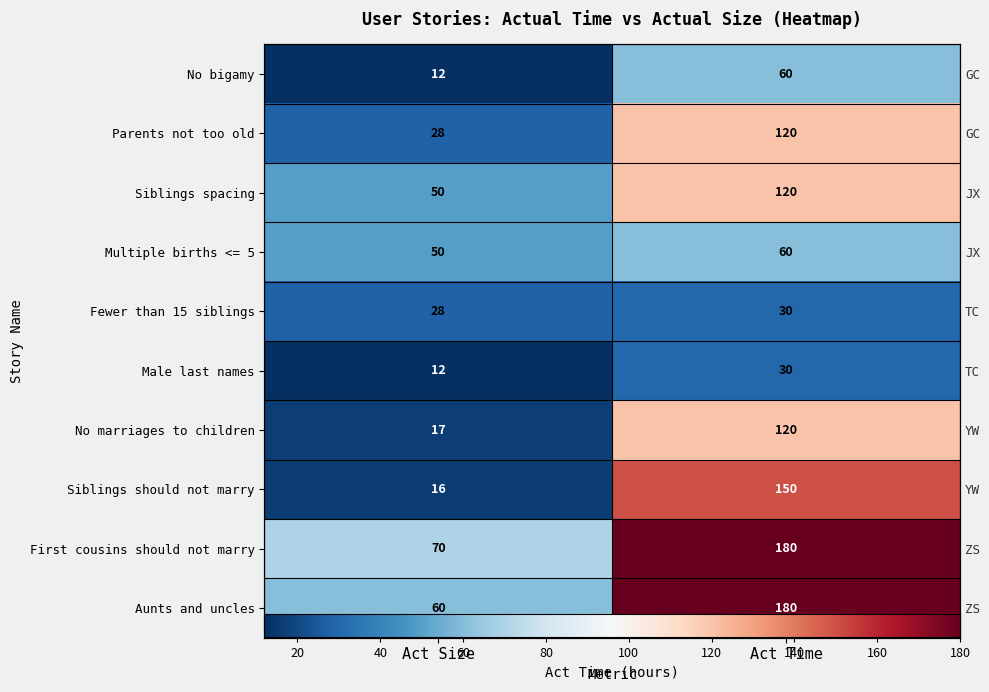

Which series has the widest spread of values?

Siblings should not marry